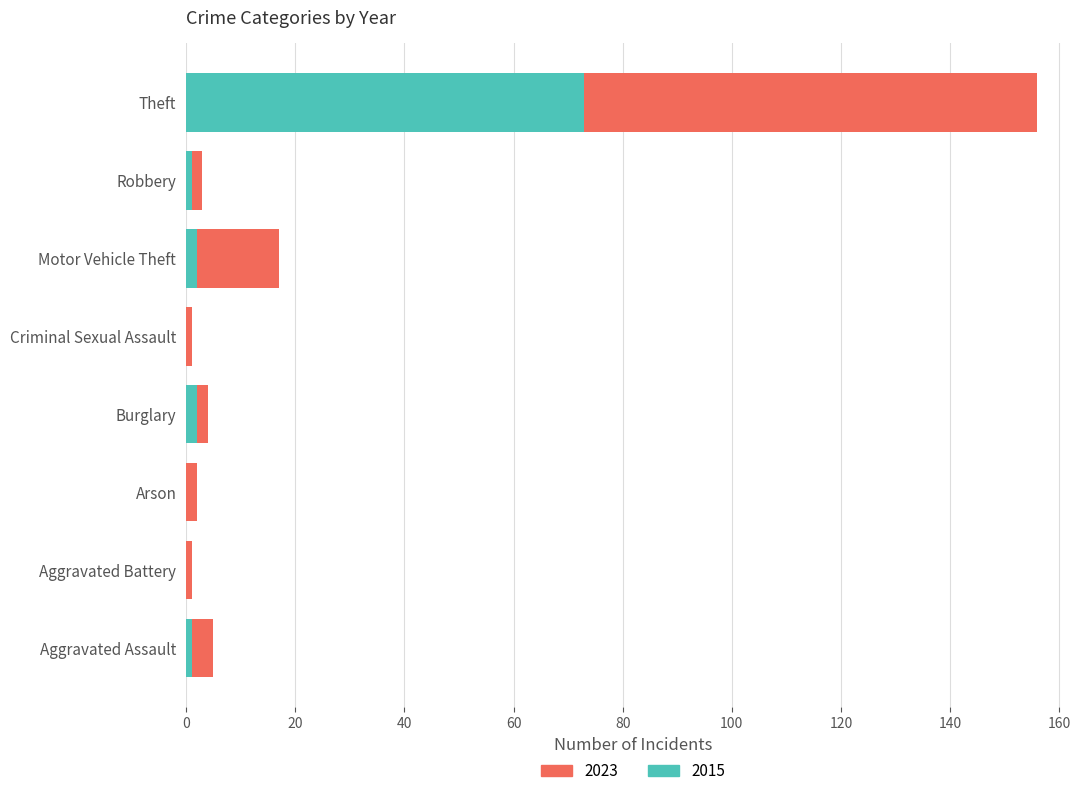

At which category is the sum across all series the highest?

Theft